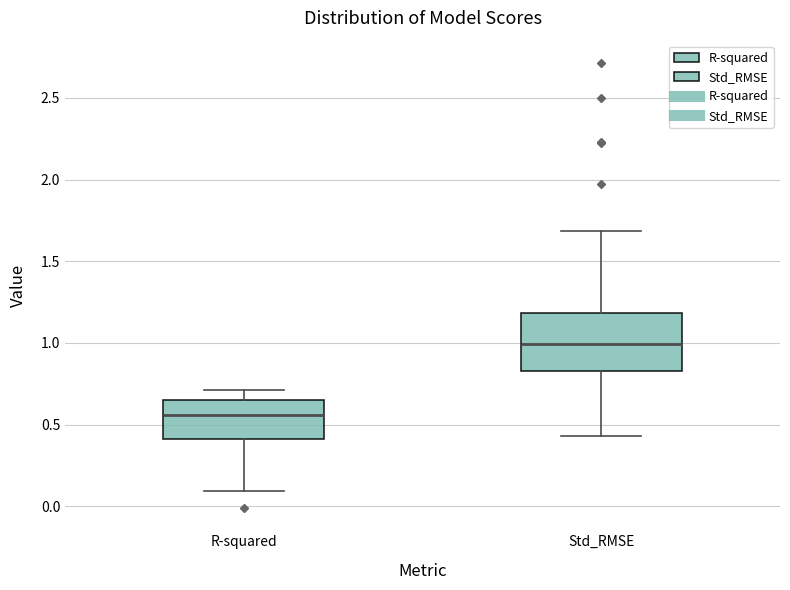

Where is the lower edge of the box for Std_RMSE on the y-axis? The values are not printed on the chart, so give them approximately, as read against the axis.

0.85